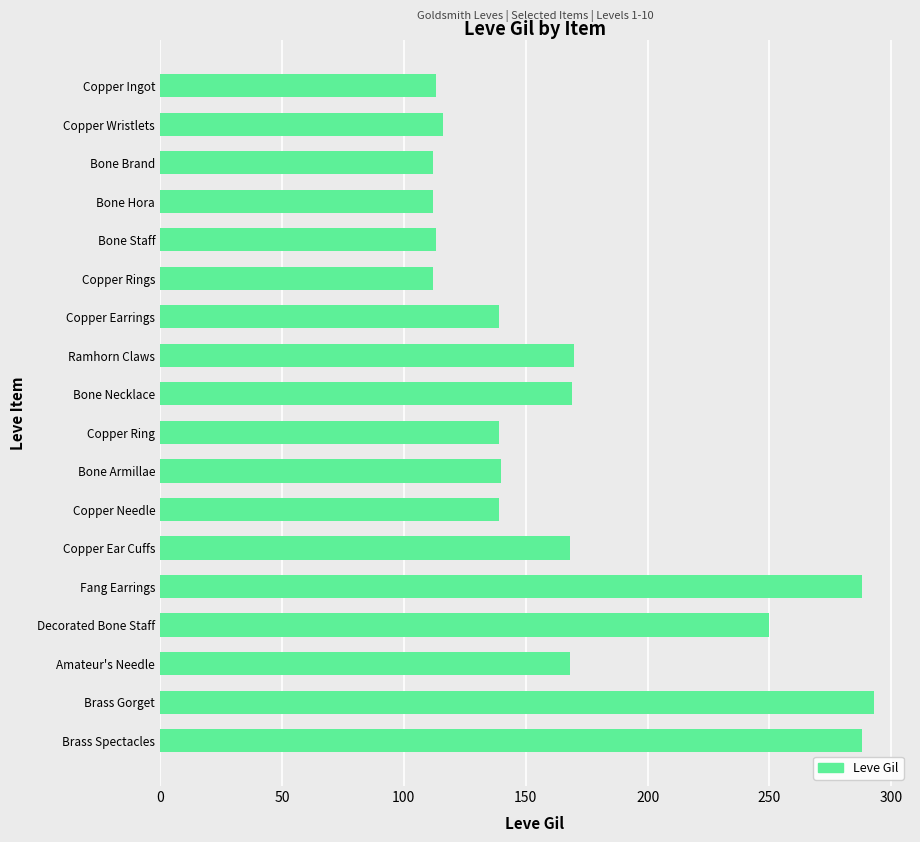

What is the label of the 5th bar from the bottom?

Fang Earrings